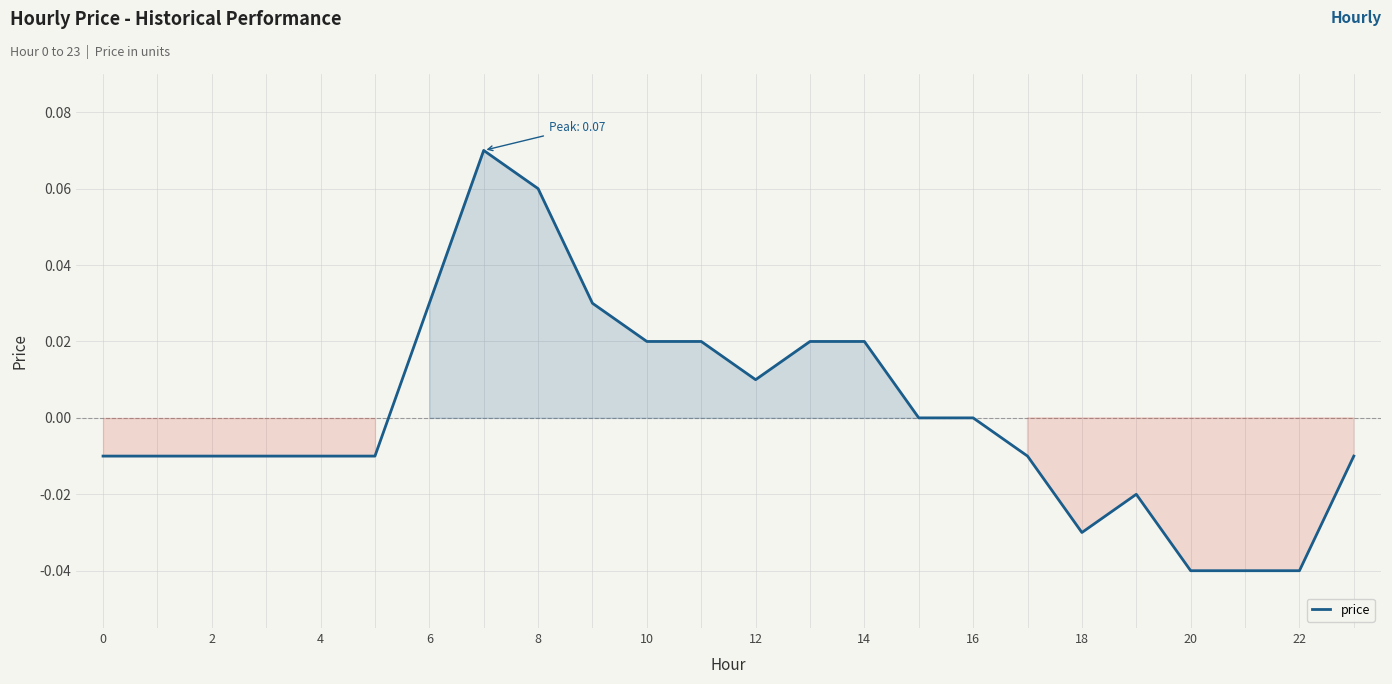

What is the value of the 9th point from the left?

0.1